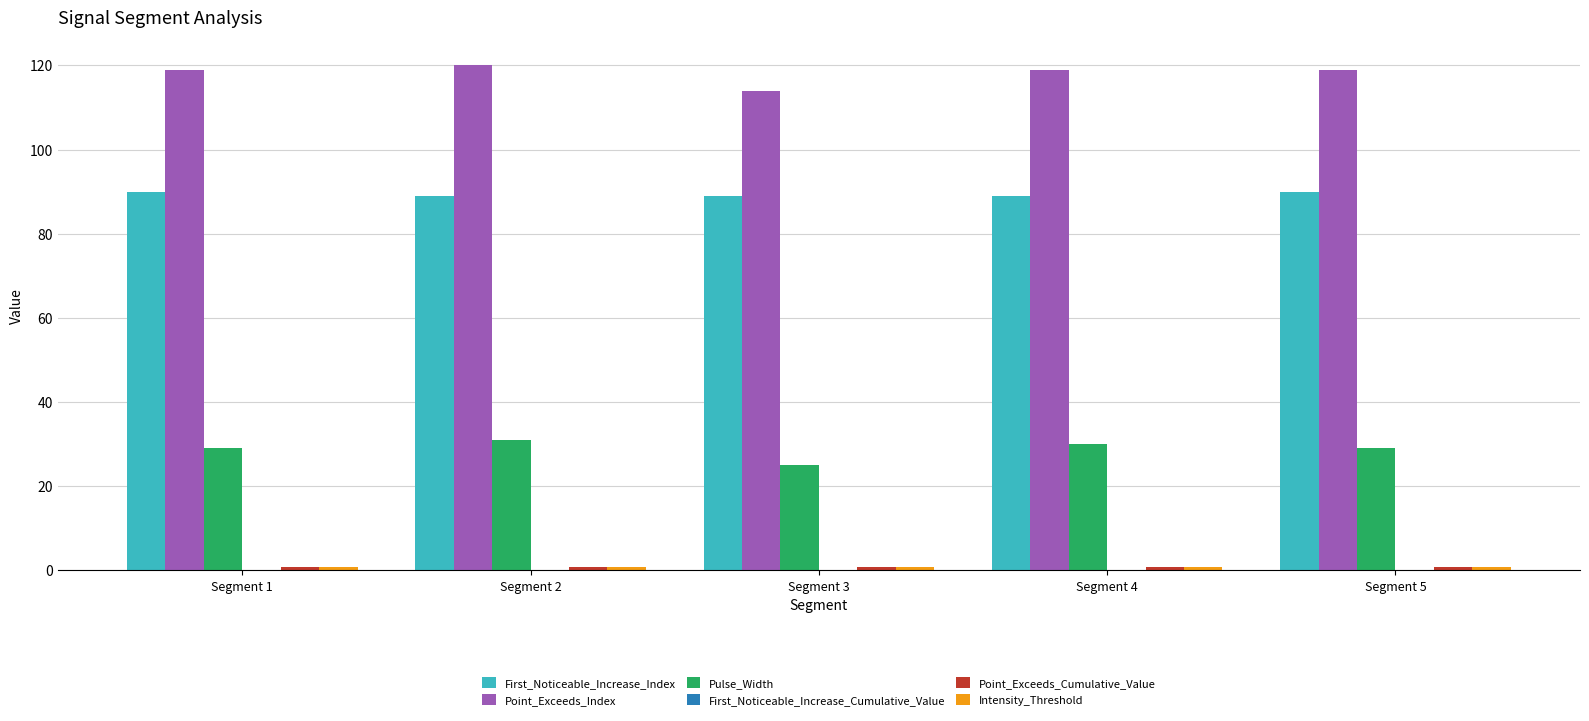

Is the value of Point_Exceeds_Index at Segment 3 greater than the value of Pulse_Width at Segment 2?

Yes